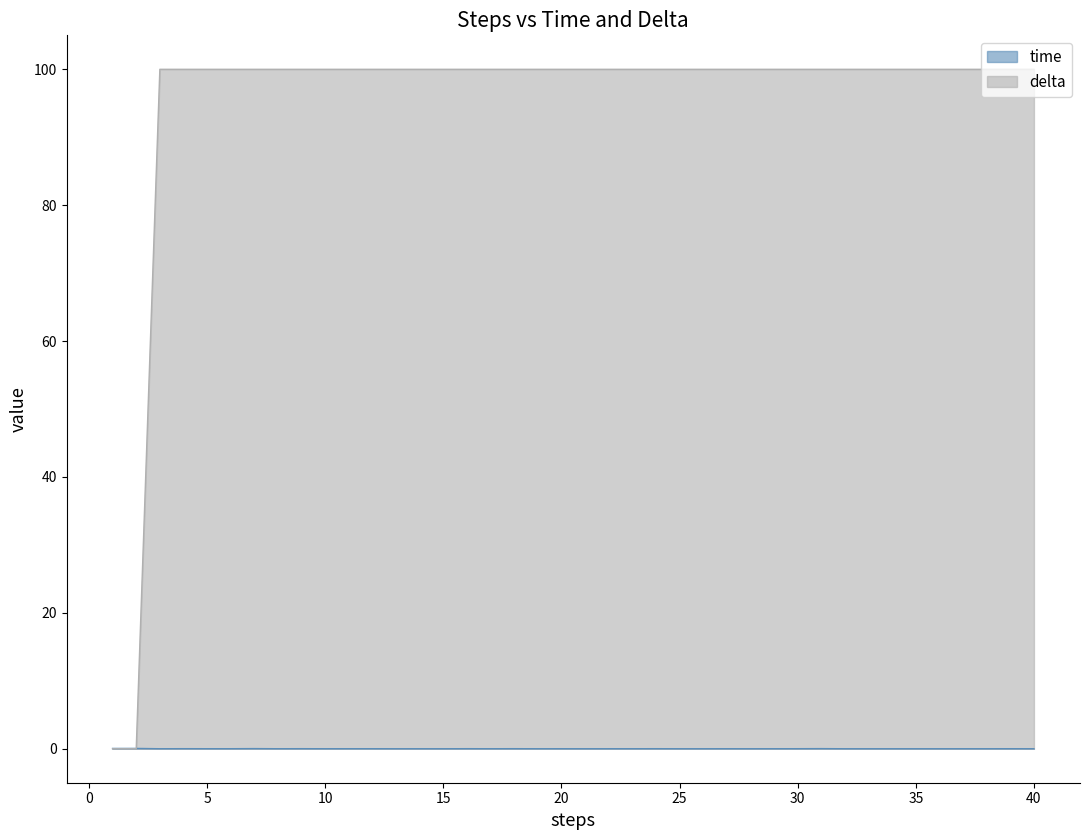

Is it true that delta equals 100.0 at 35?

True